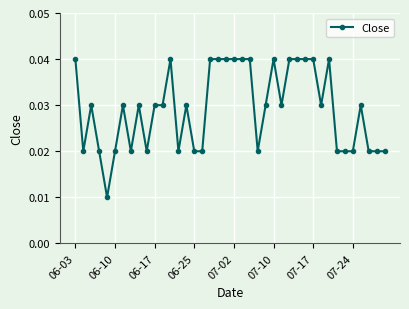

True or false: the data has more than 1 interior local peaks.

True